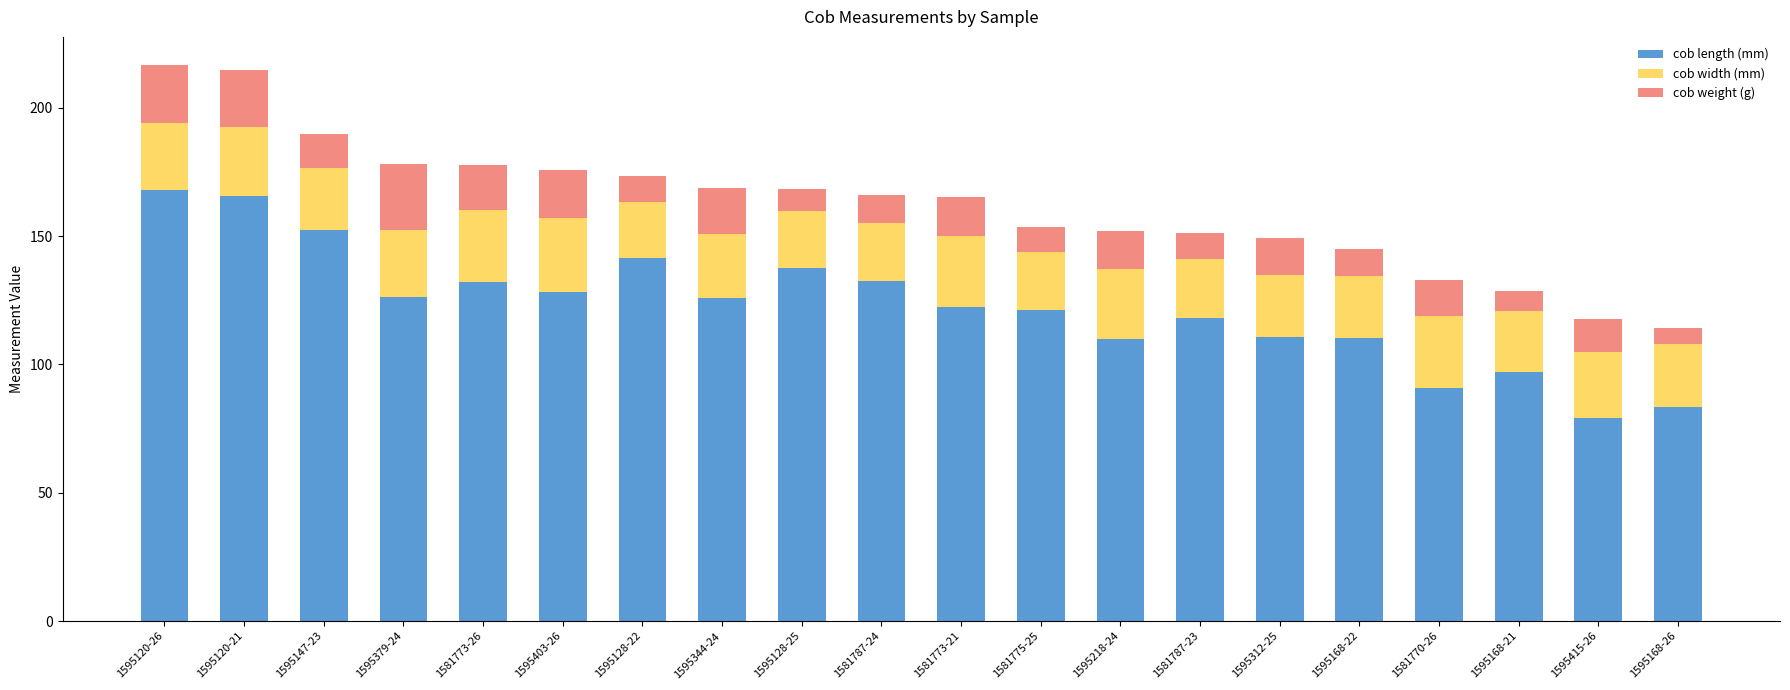

What are all the series names shown in the legend?

cob length (mm), cob width (mm), cob weight (g)